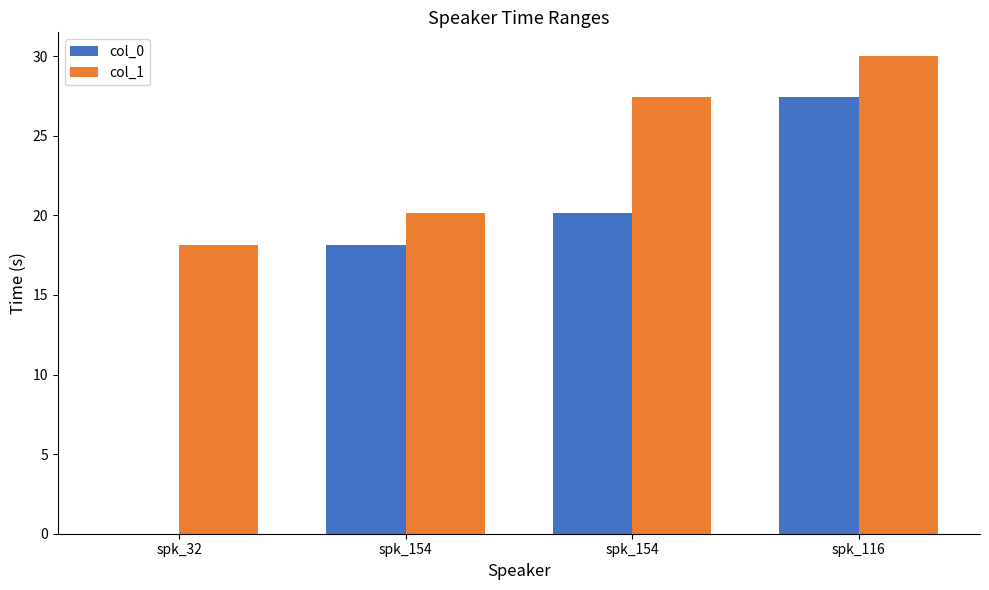

What is the value of the col_1 bar at the 4th from the left?

30.0